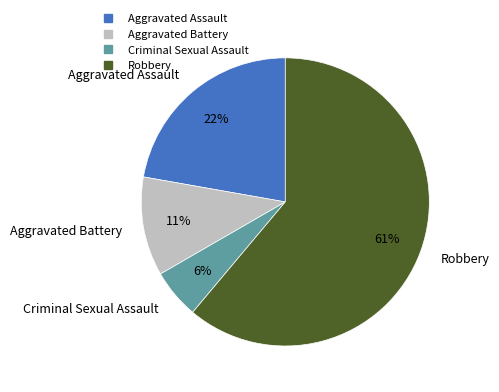

How many slices are in this pie chart?

4